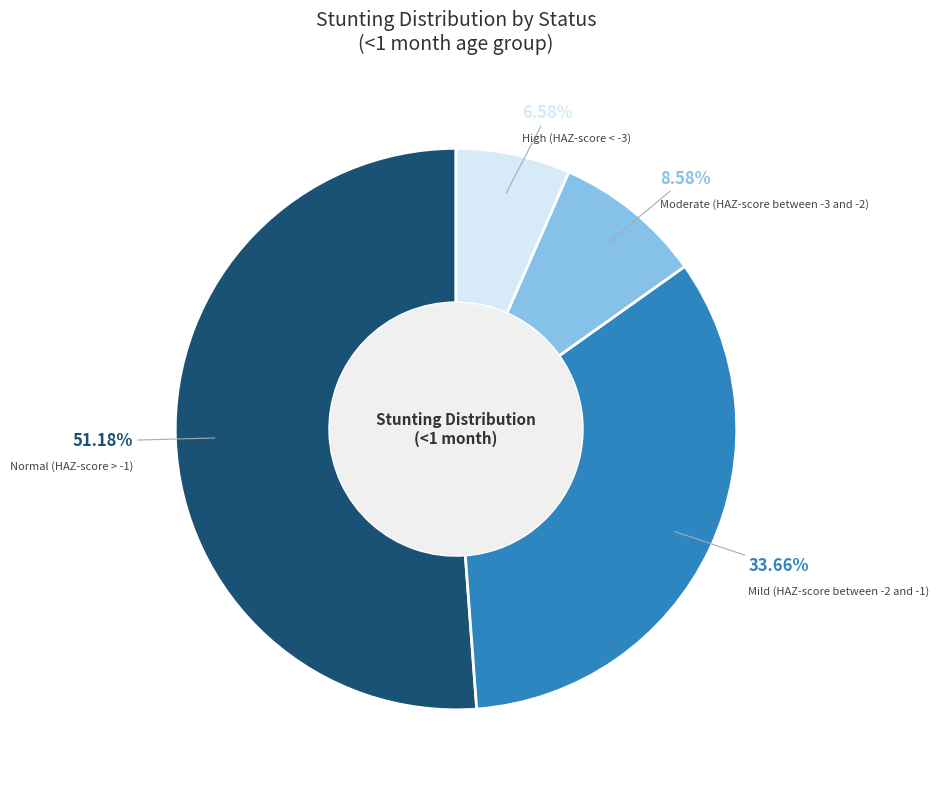

To the nearest percent, what is the difference between the High (HAZ-score < -3) and Mild (HAZ-score between -2 and -1) slice percentages?

27%